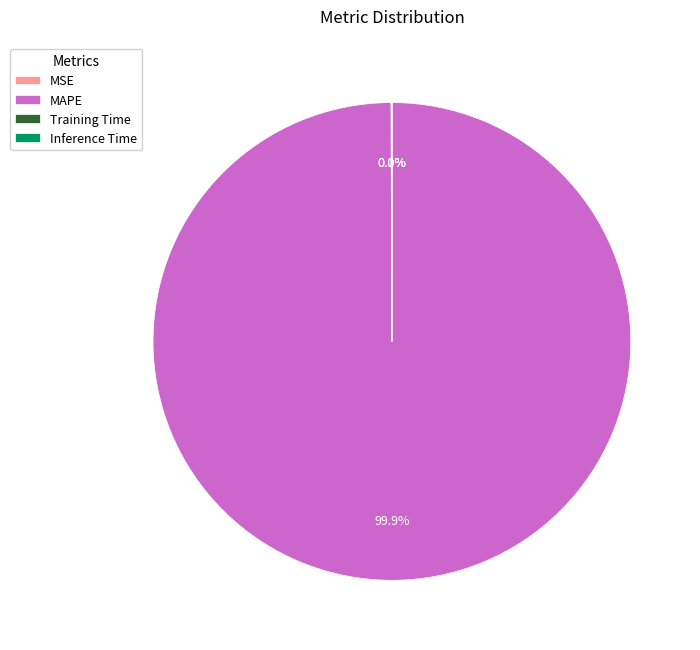

What is the majority slice?

MAPE